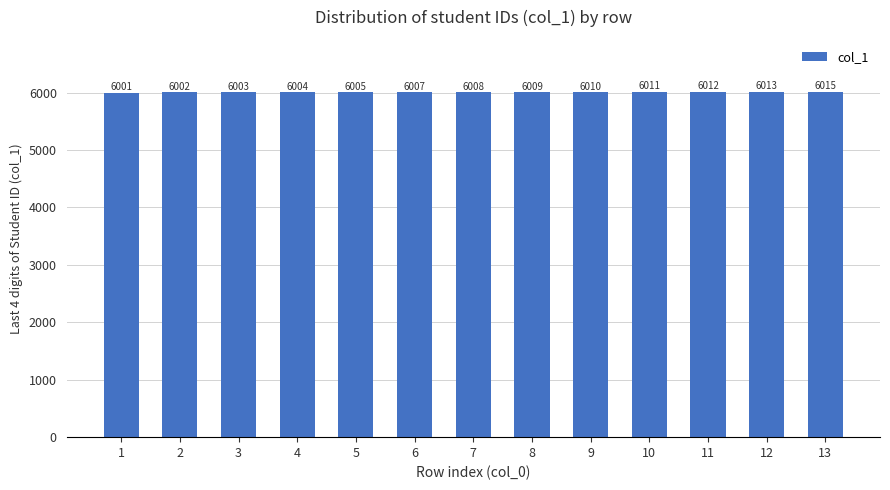

Rank the categories by value from highest to lowest.

13, 12, 11, 10, 9, 8, 7, 6, 5, 4, 3, 2, 1